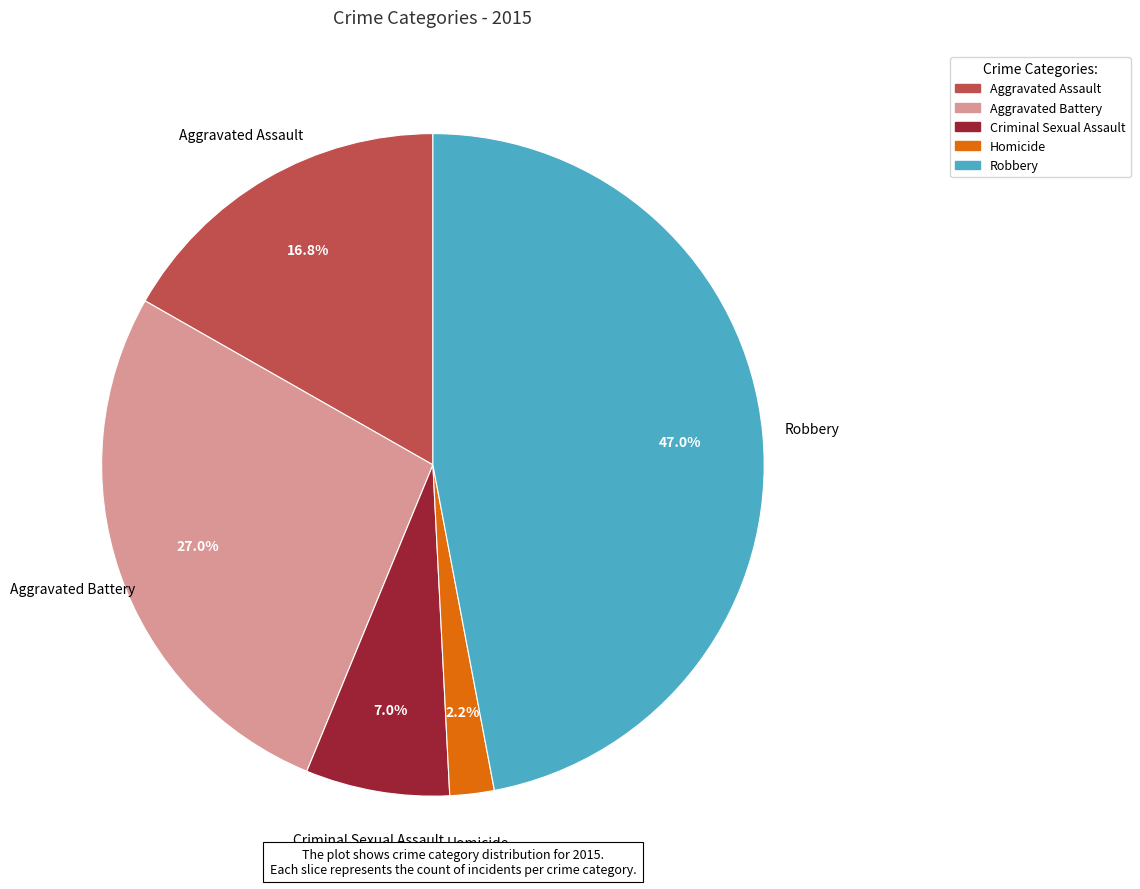

Between Homicide and Criminal Sexual Assault, which is larger?

Criminal Sexual Assault